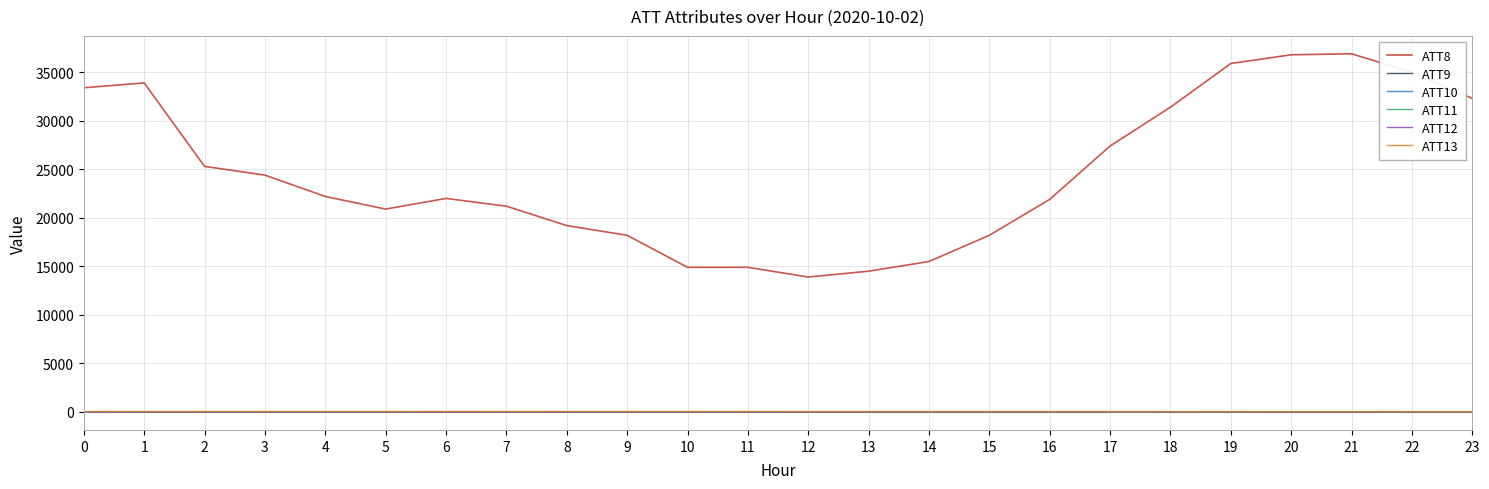

True or false: ATT8 and ATT13 intersect in this chart.

False